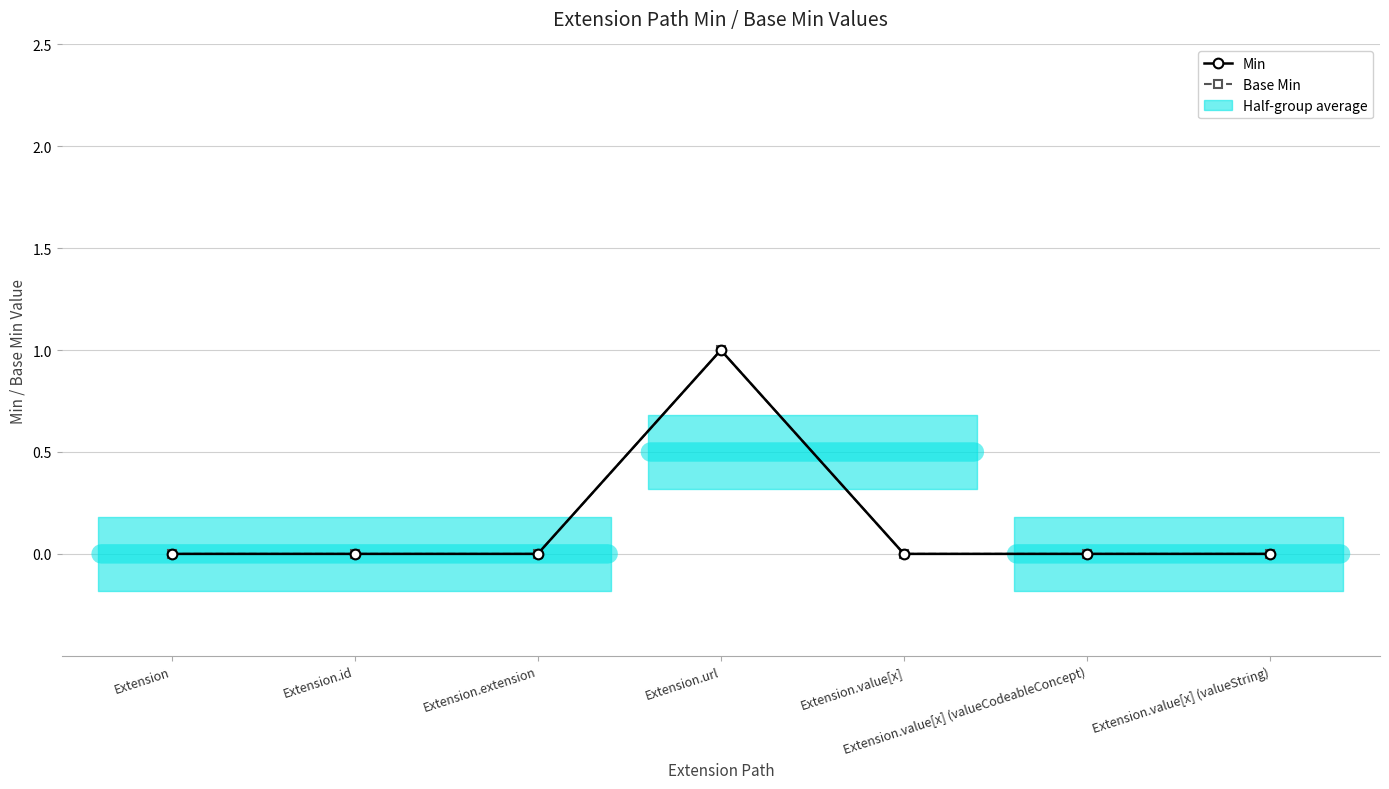

True or false: Base Min and Min intersect in this chart.

False